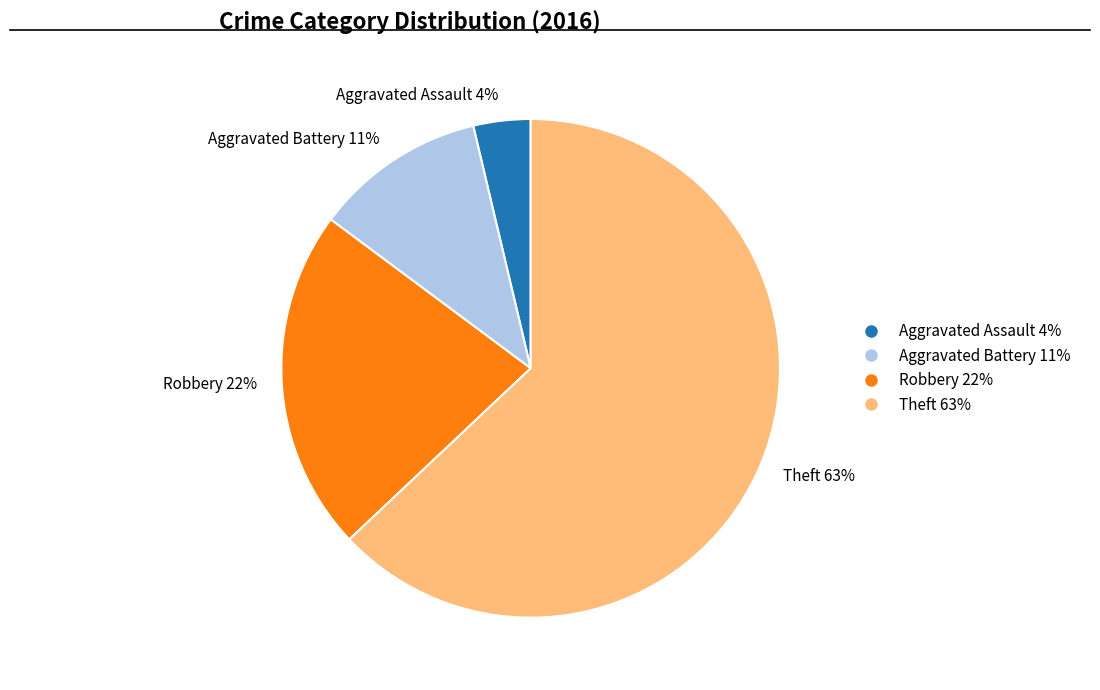

Does Aggravated Assault represent more than half of the total?

No